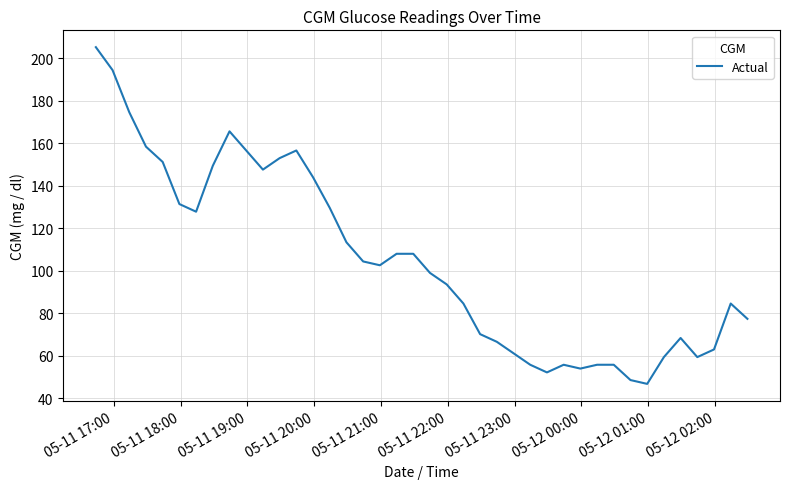

How many series are shown in this chart?

1